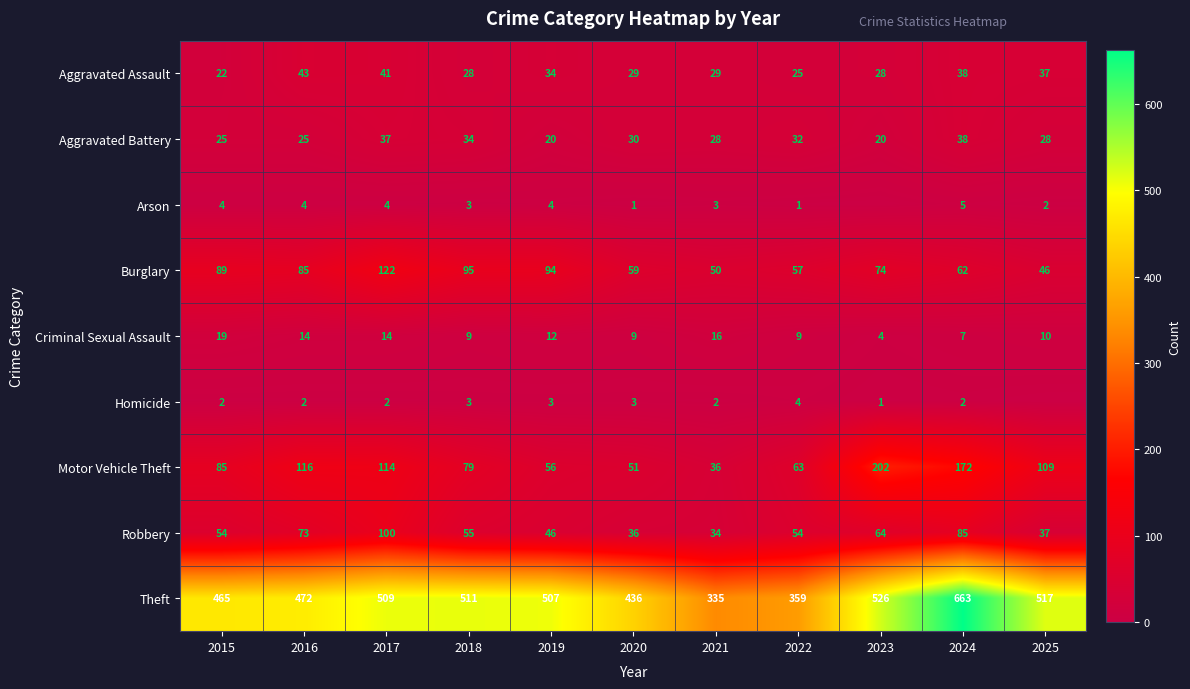

What is the highest value of the Robbery series?

100